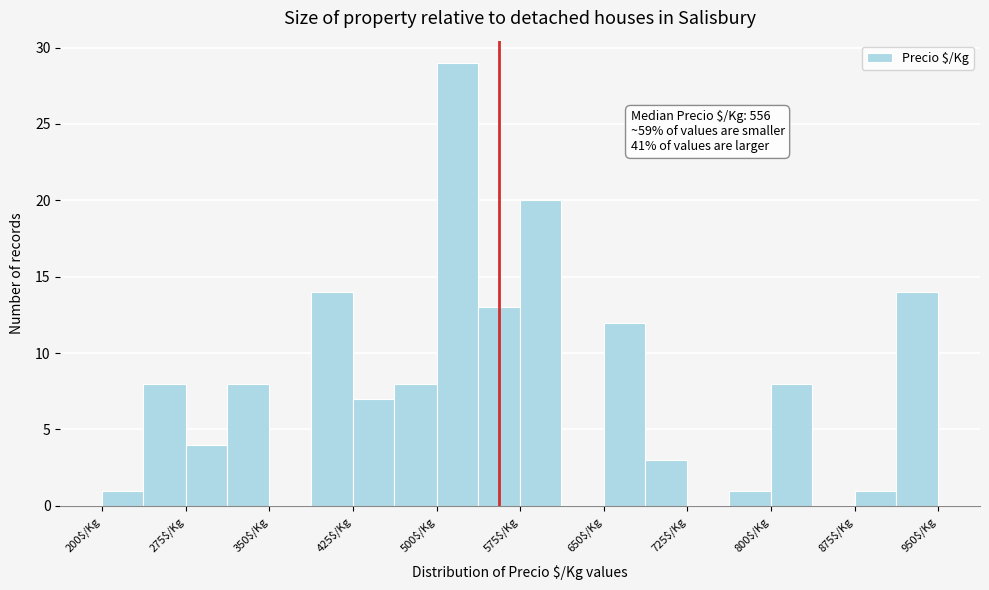

Around what value on the x-axis is the tallest bar? Give the approximate position of its centre, as read against the axis.

520